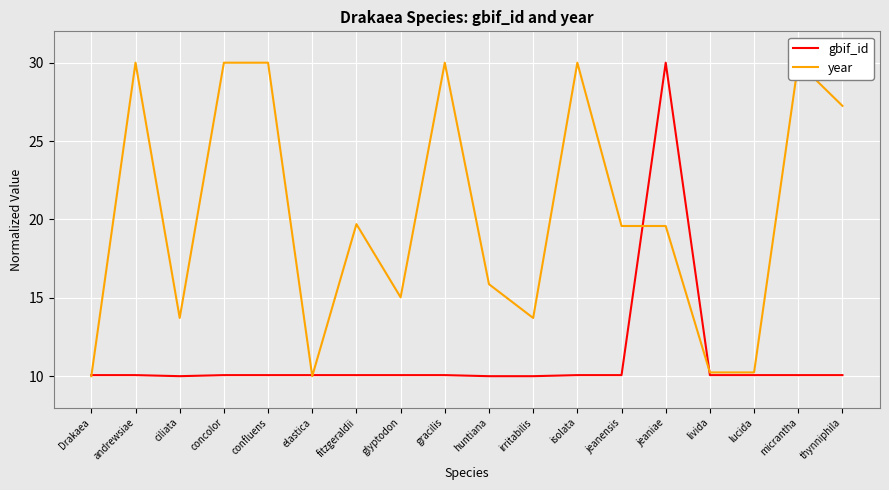

What is the label of the 14th point from the right?

confluens